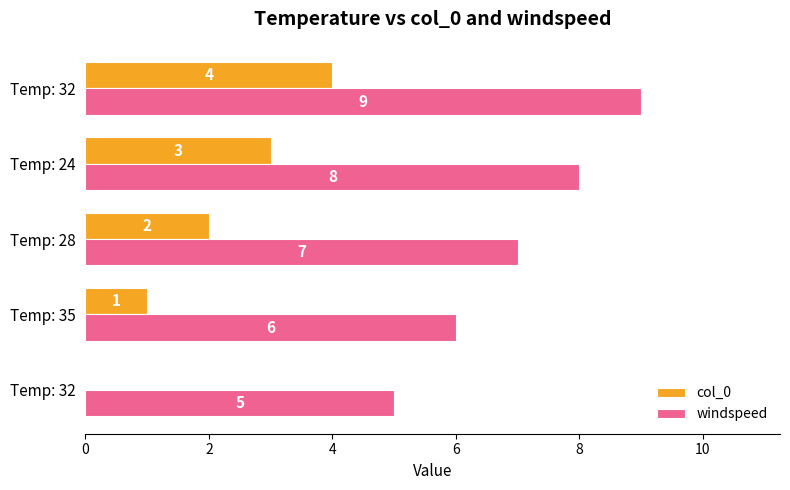

What are all the series names shown in the legend?

col_0, windspeed